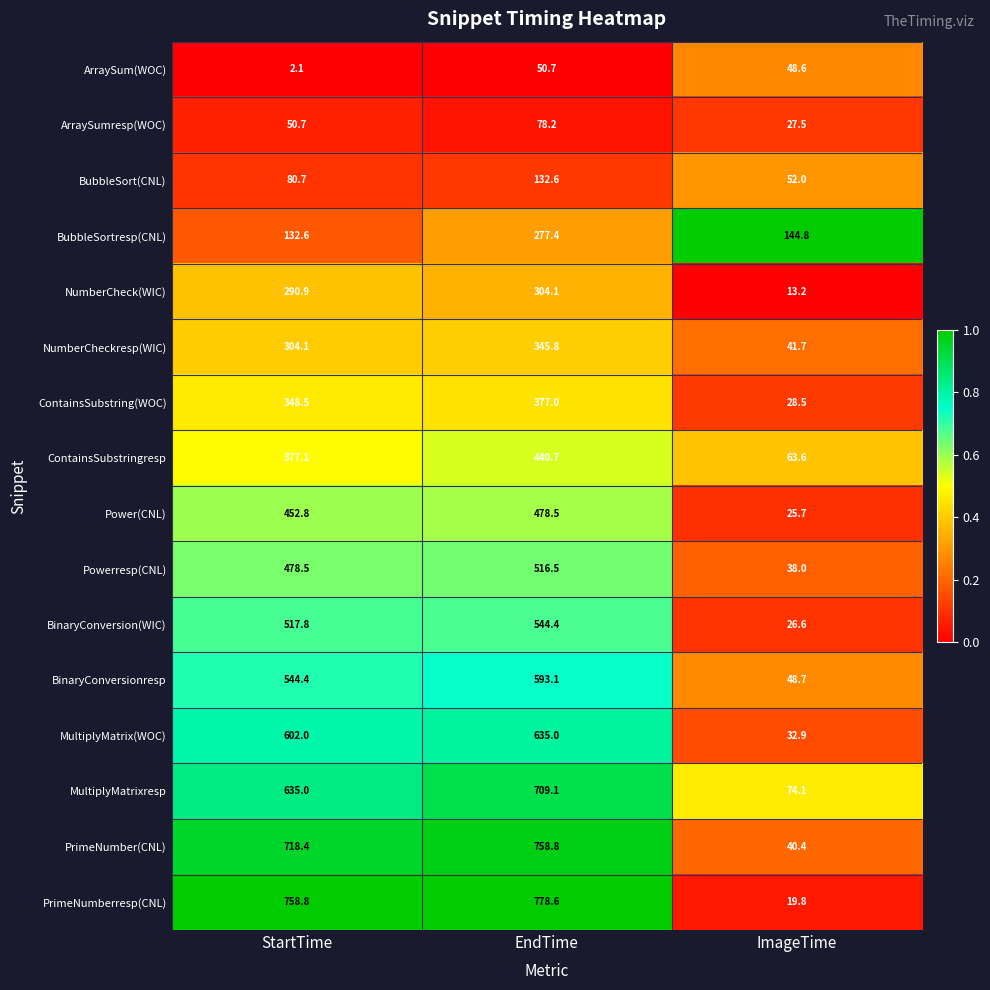

The value of ContainsSubstring(WOC) at StartTime is 348.5. True or false?

True